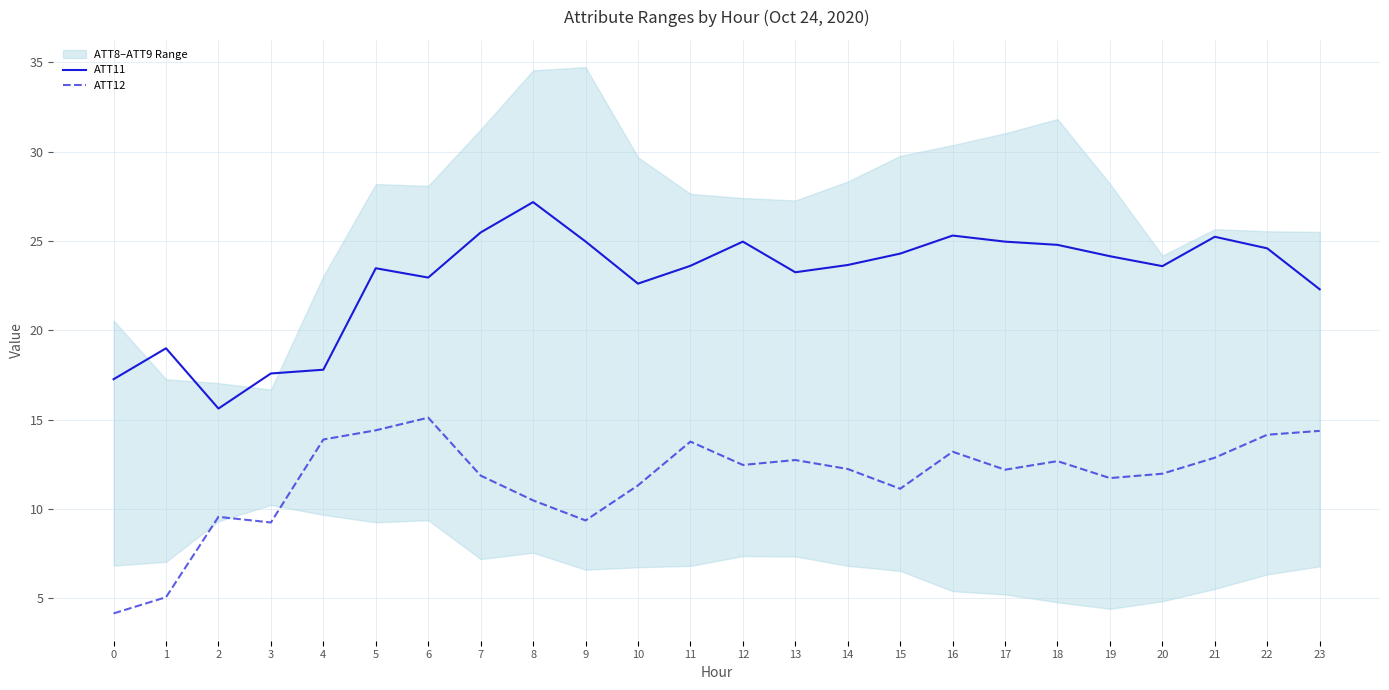

What is the smallest value displayed?

4.1